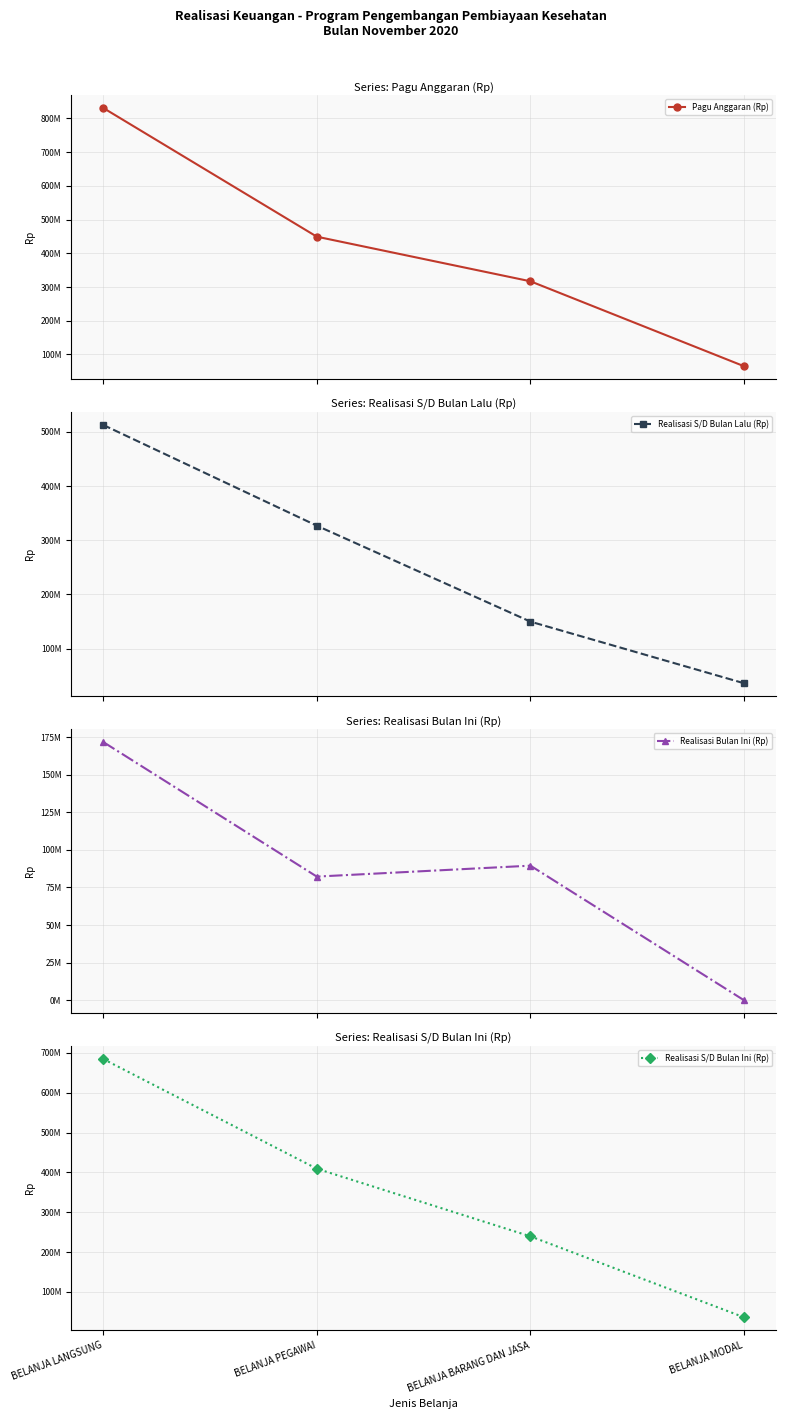

What is the difference between the Realisasi S/D Bulan Ini (Rp) values at BELANJA MODAL and BELANJA LANGSUNG?

648563720